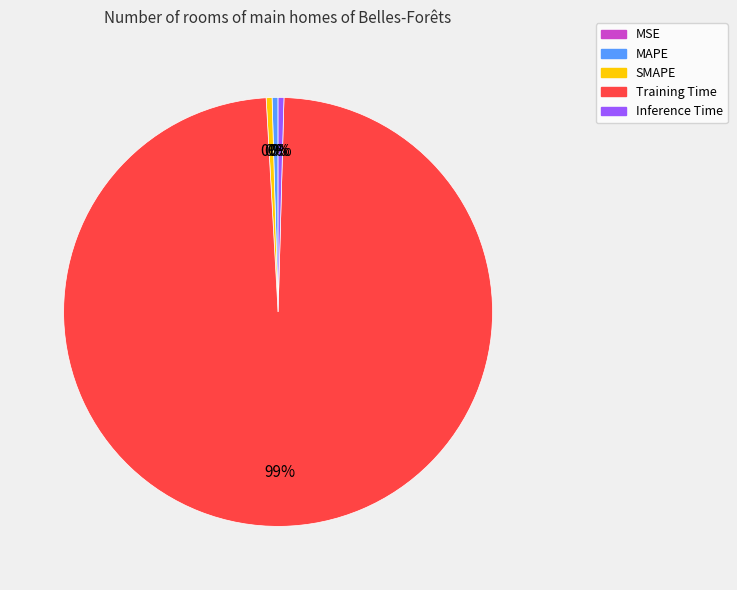

Which slice is the largest?

Training Time